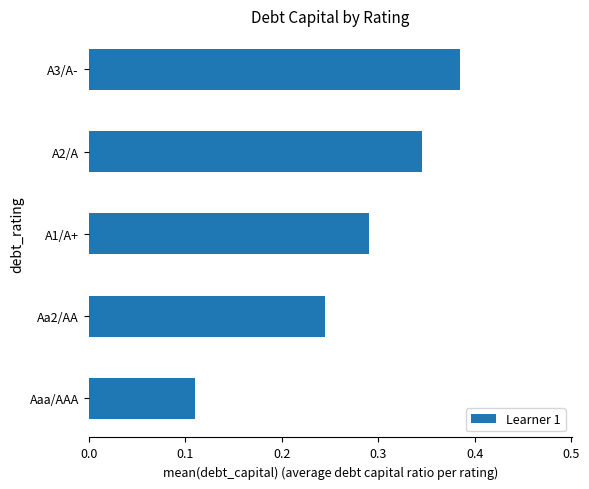

What is the sum of all values?

1.4